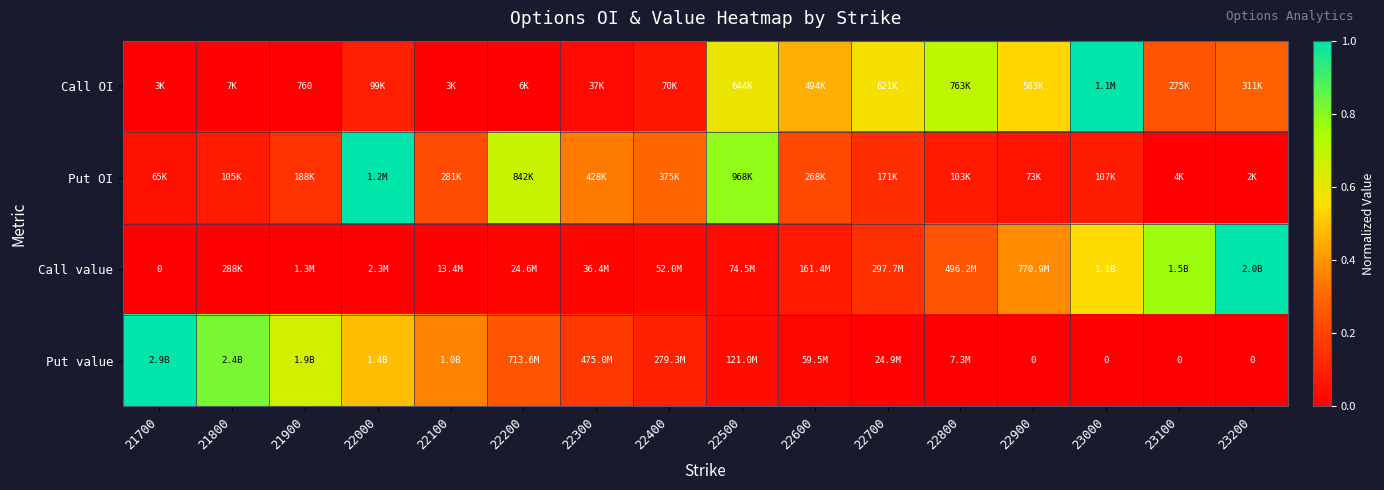

Rank the series by their average value, from highest to lowest.

Call OI, Put OI, Put value, Call value